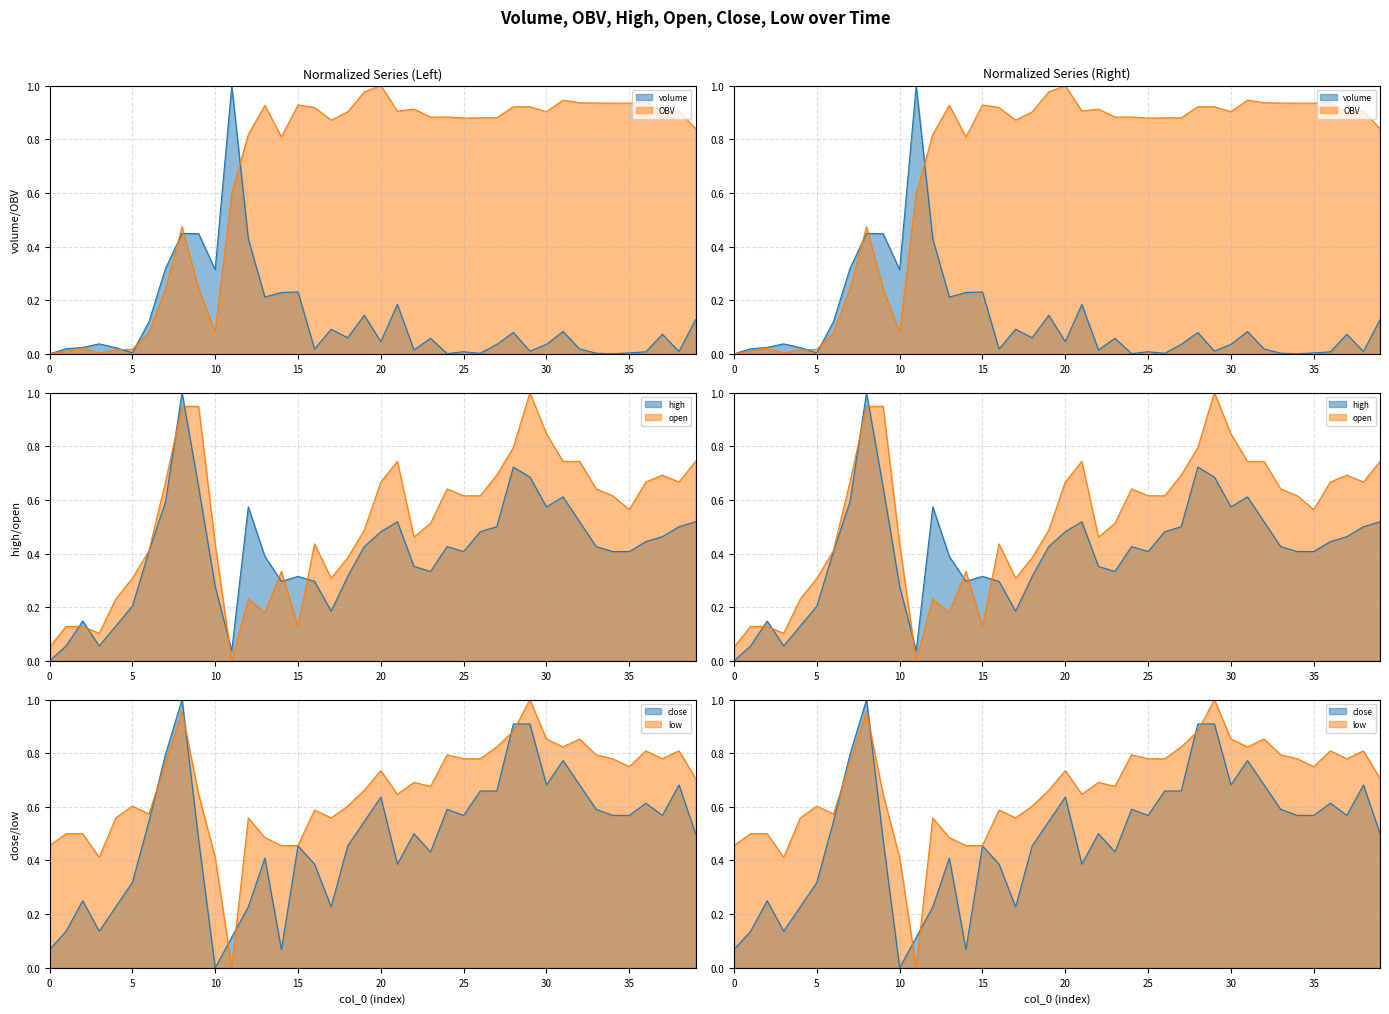

Where is the first local maximum for volume?

3